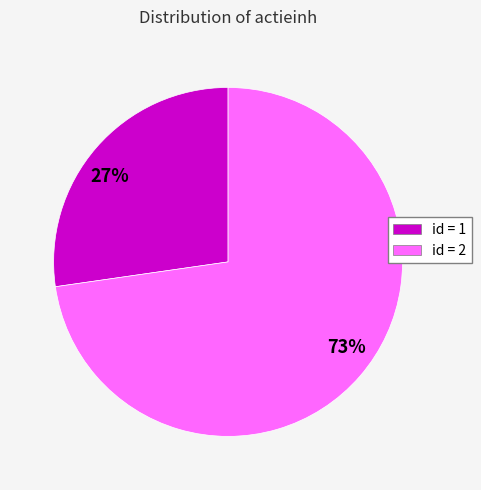

Is there a majority slice in this chart?

Yes